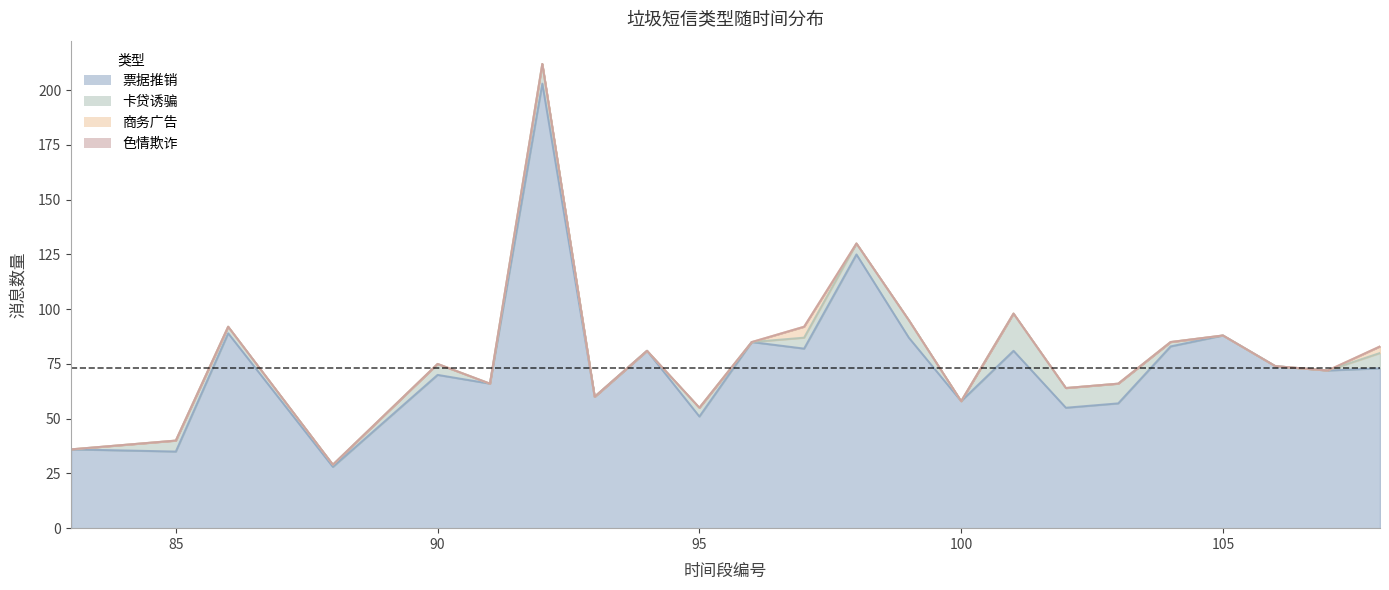

Is it true that 票据推销 equals 78 at 103?

False